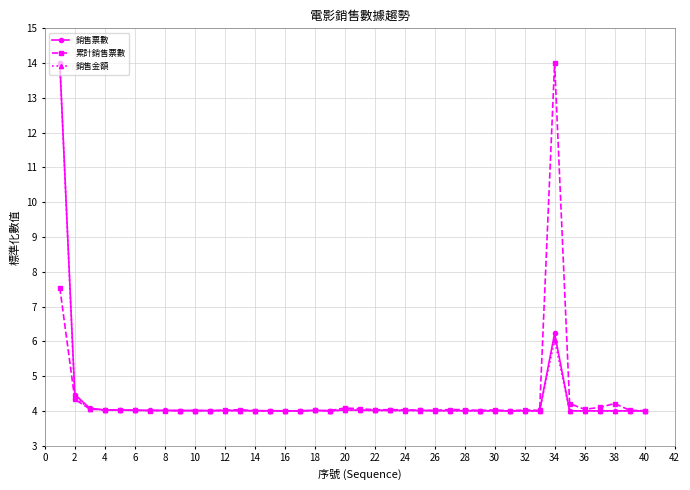

True or false: 銷售票數 has more than 0 points higher than both neighbors.

True